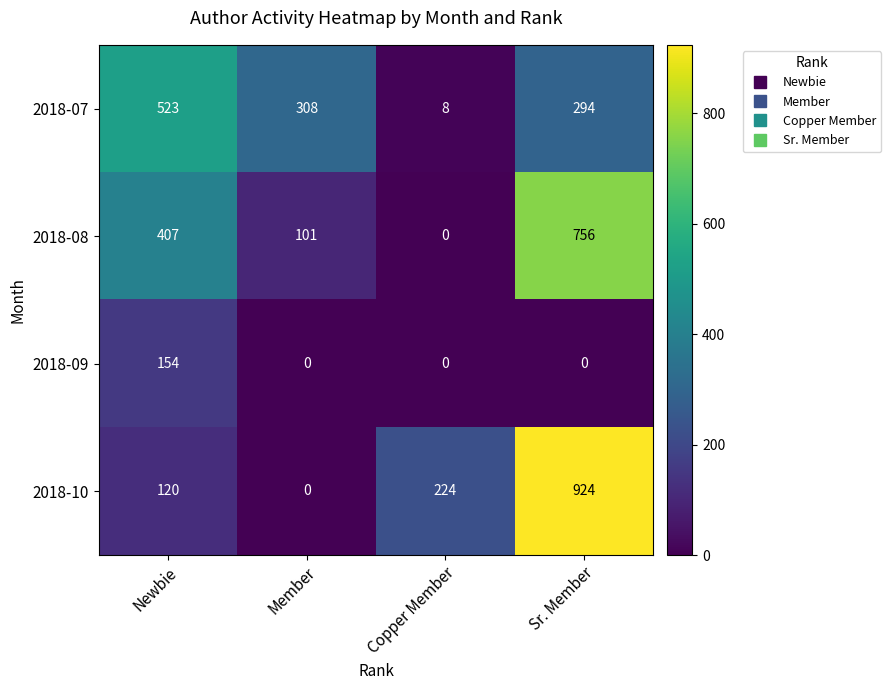

Reading right to left, transcribe all the data shown in this chart.

2018-07: 294	8	308	523
2018-08: 756	0	101	407
2018-09: 0	0	0	154
2018-10: 924	224	0	120